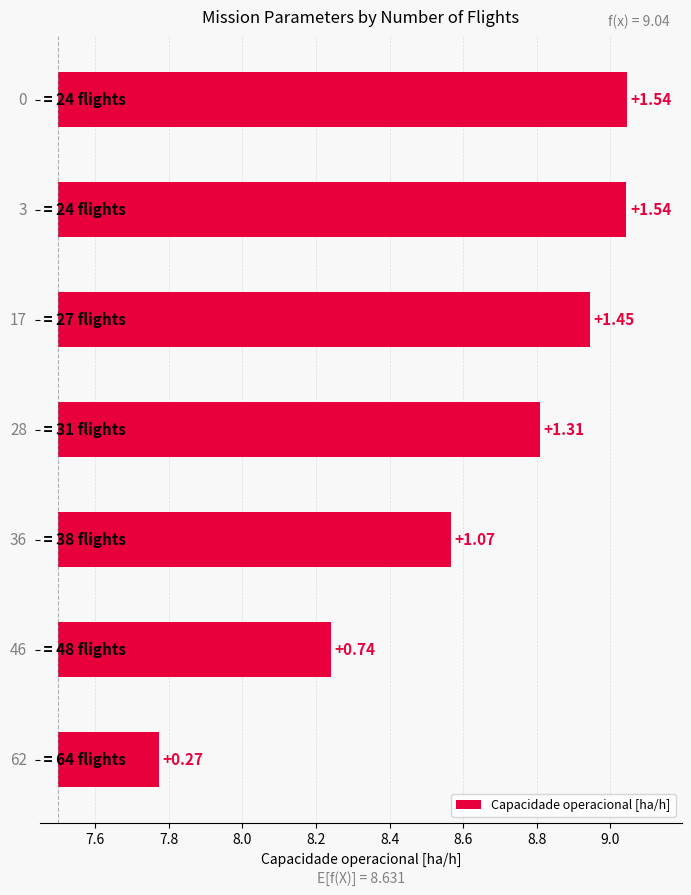

The value at 7.8 is 1.4. True or false?

False